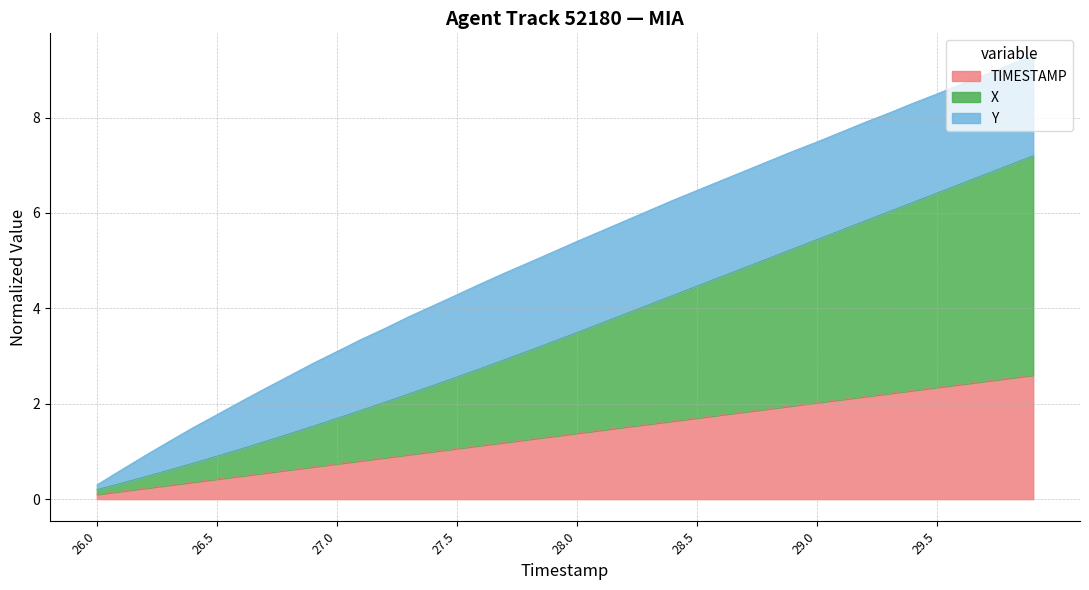

What is the maximum value for TIMESTAMP?

2.6